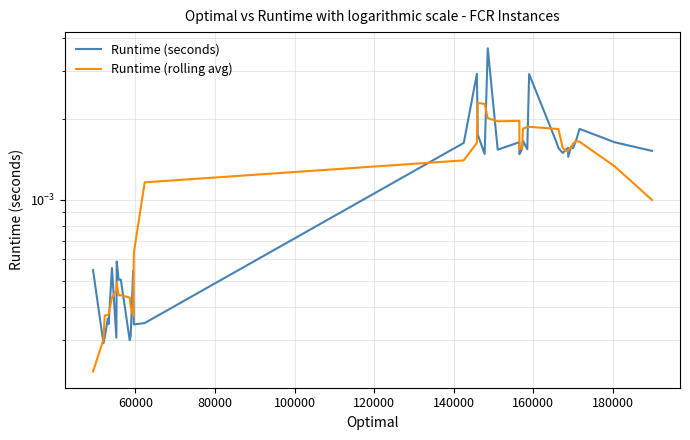

The value of Runtime (rolling avg) at 33 is 0.0. True or false?

False